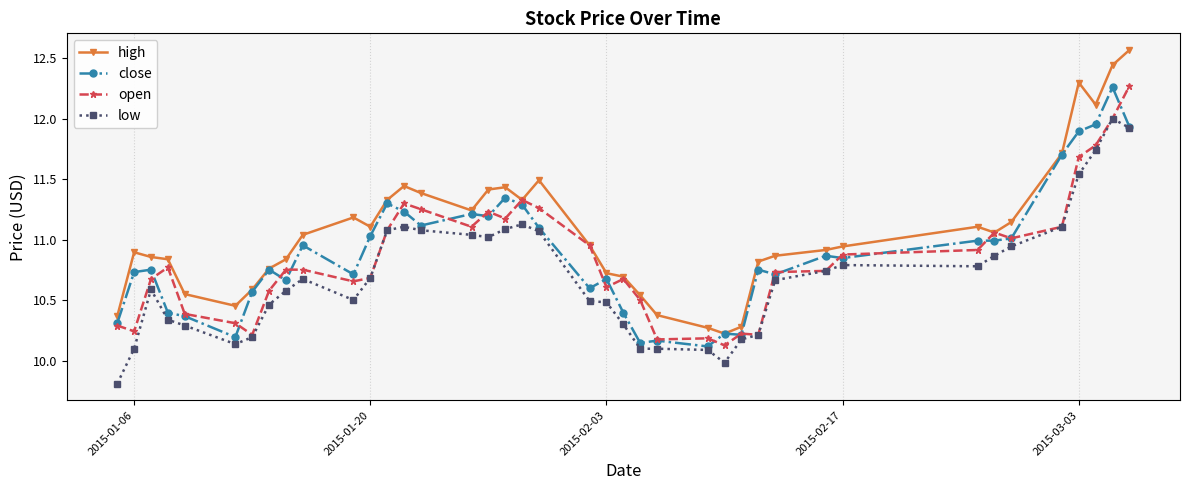

Does the chart have visible grid lines?

Yes